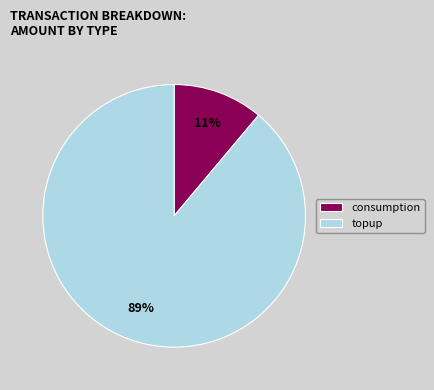

Does consumption account for over 50% of the chart?

No